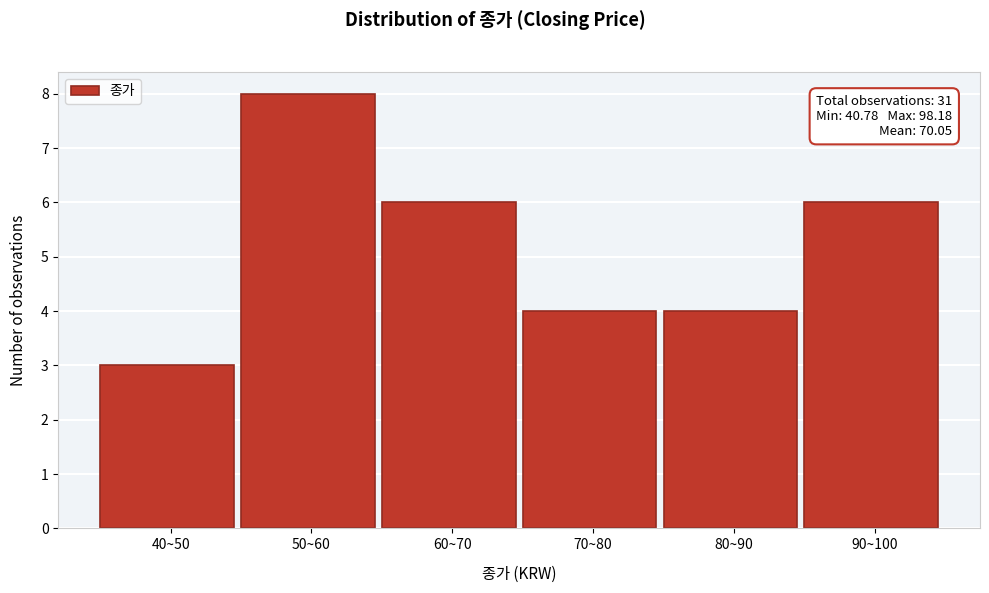

Reading left to right, list all the values displayed in this chart.

3	8	6	4	4	6